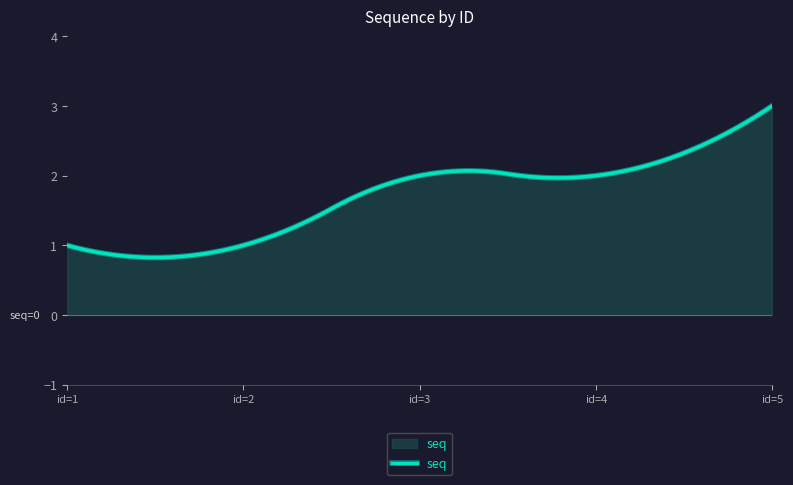

List the labels in order of value, largest first.

5, 3, 4, 1, 2